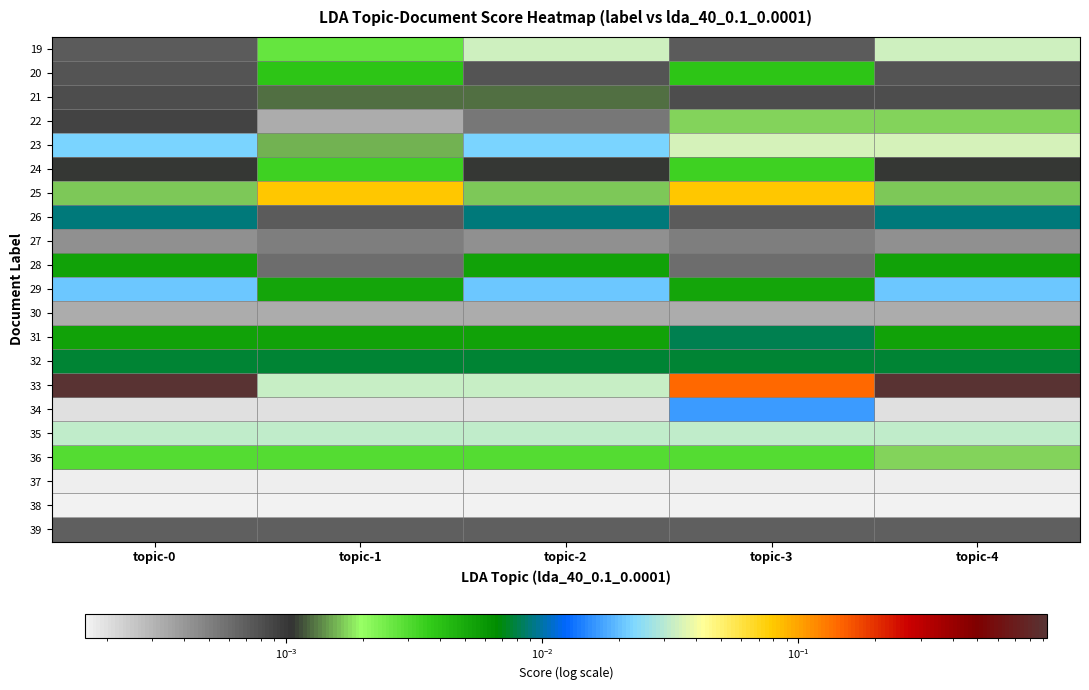

What is the total value across all series at topic-4?

1.1